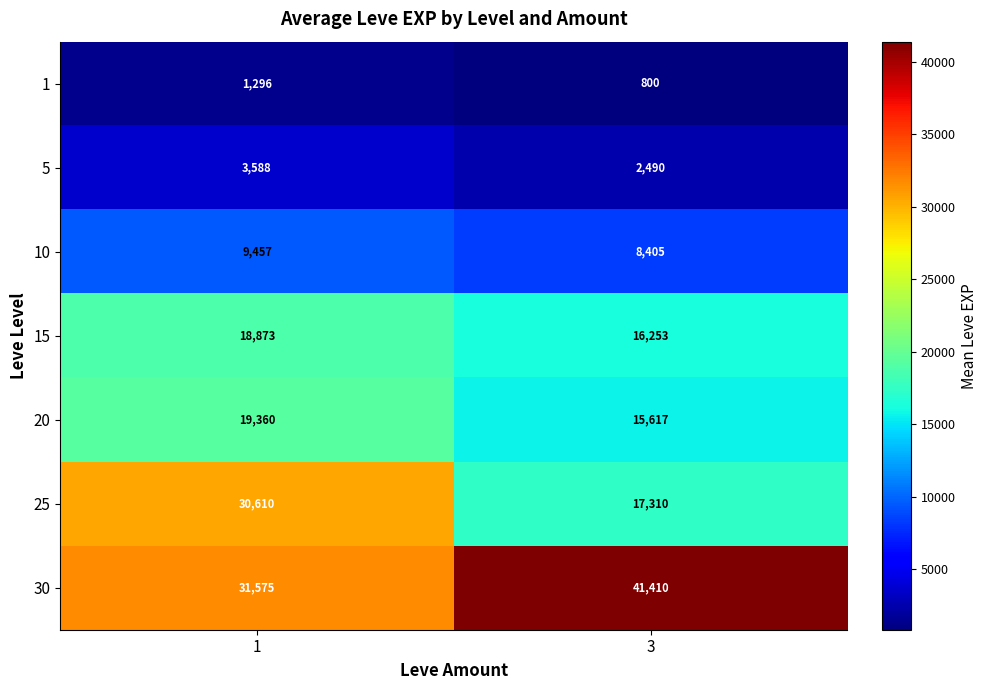

At how many categories does at least one series exceed 24913?

2